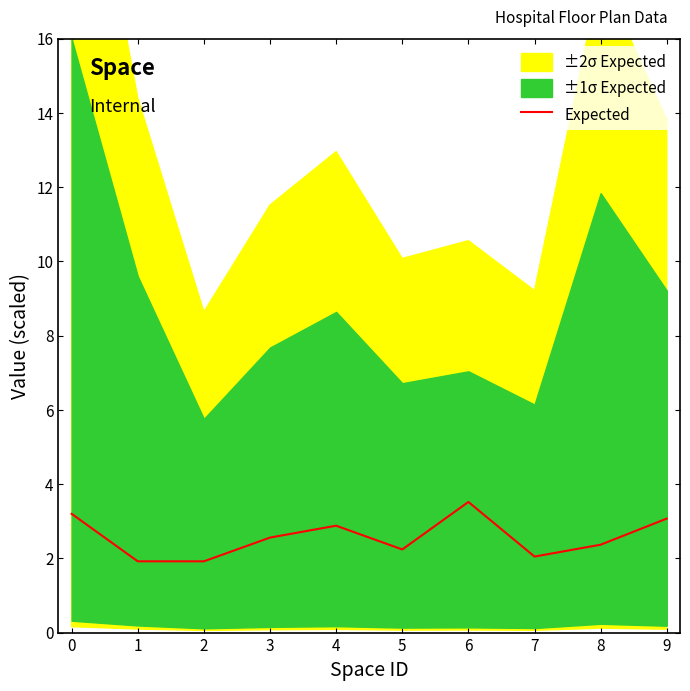

At which category does the data reach its first local peak?

4